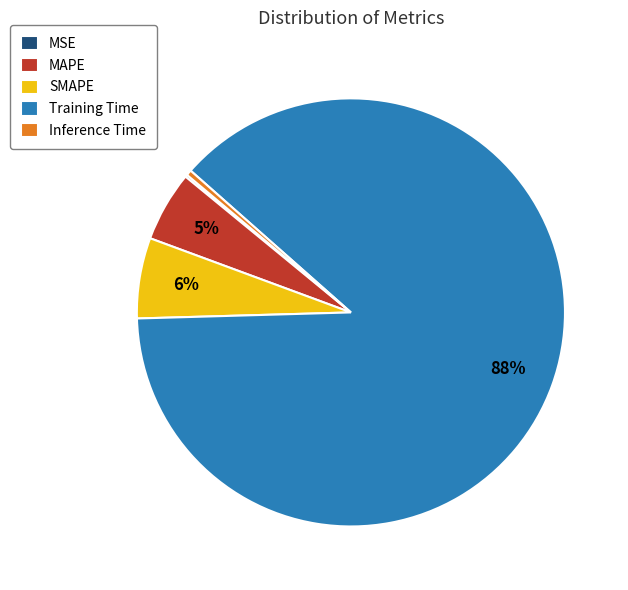

To the nearest percent, what percentage of the pie is MAPE?

5%